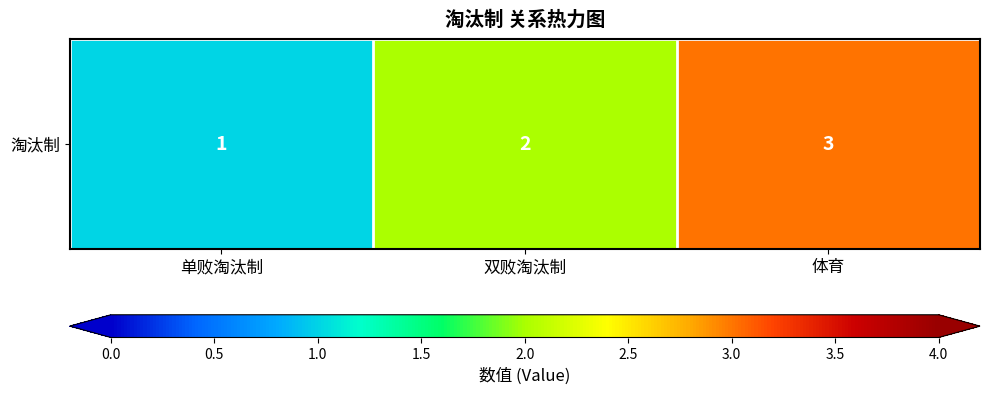

Which has a higher value, 双败淘汰制 or 体育?

体育